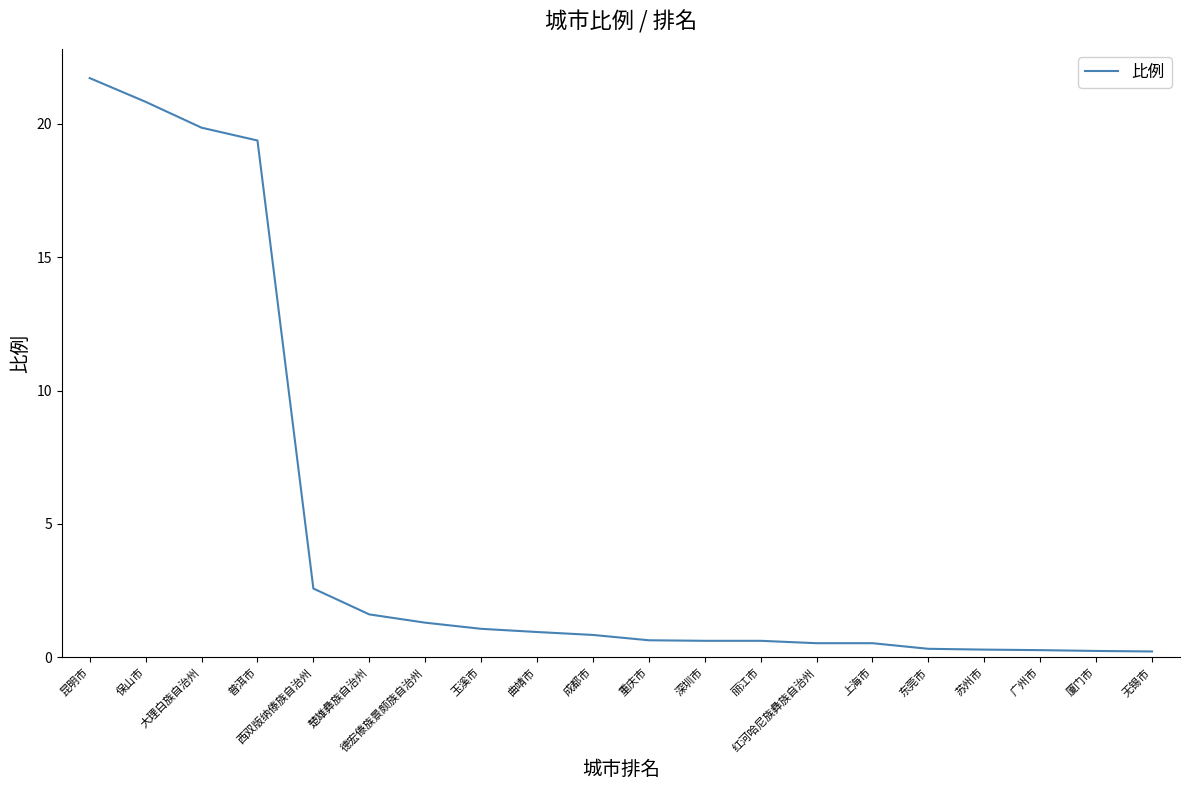

Which category has the highest value across all series?

昆明市